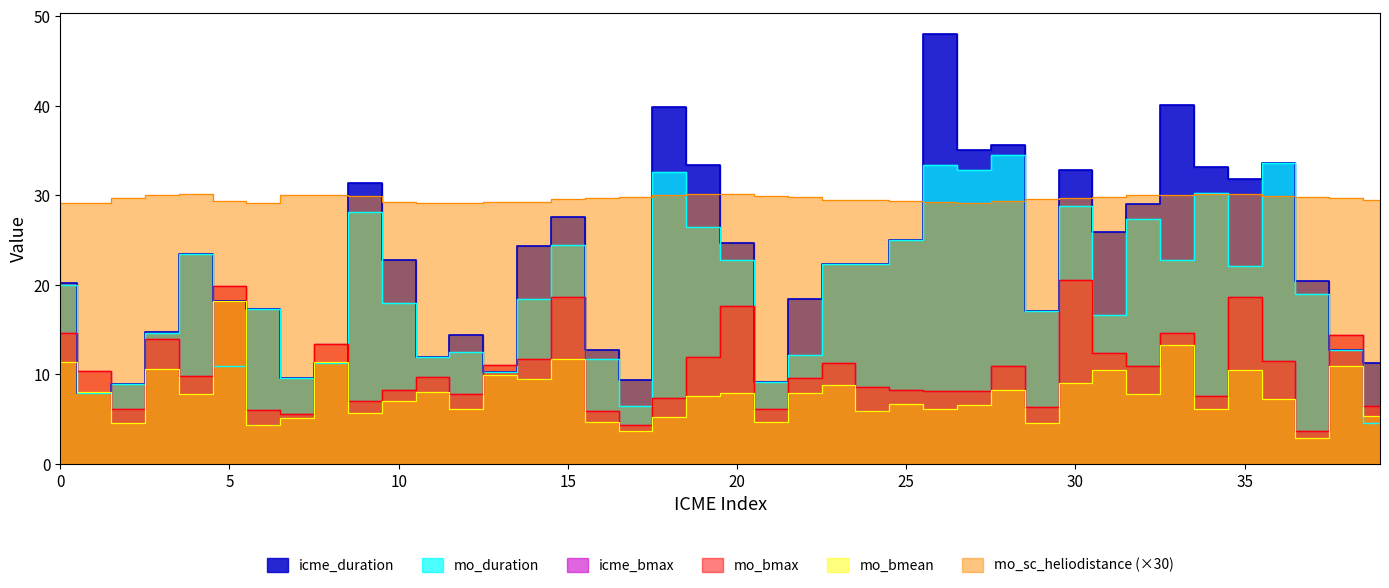

What is the value of the mo_bmean point at the 29th from the left?

8.3